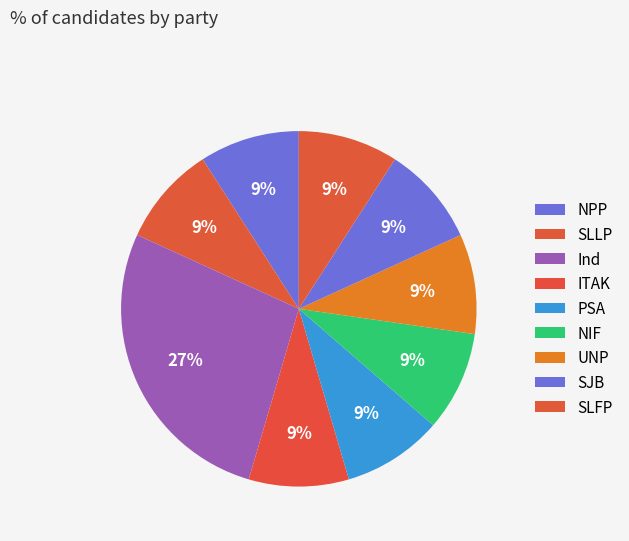

What percentage is the NIF slice, to the nearest percent?

9%